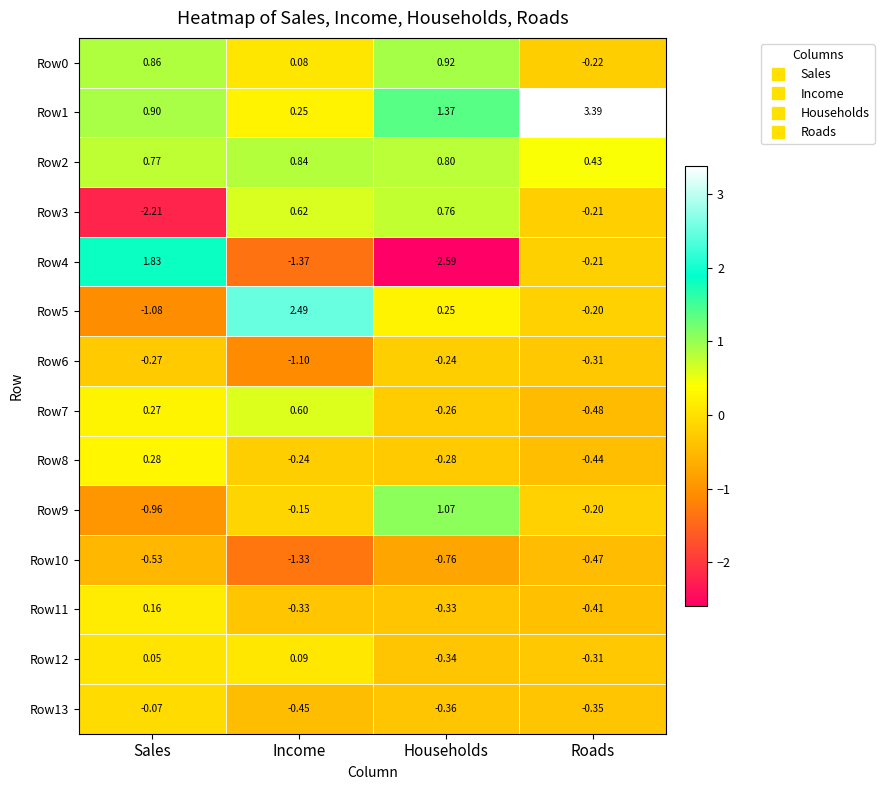

At how many categories does at least one series exceed 0?

4